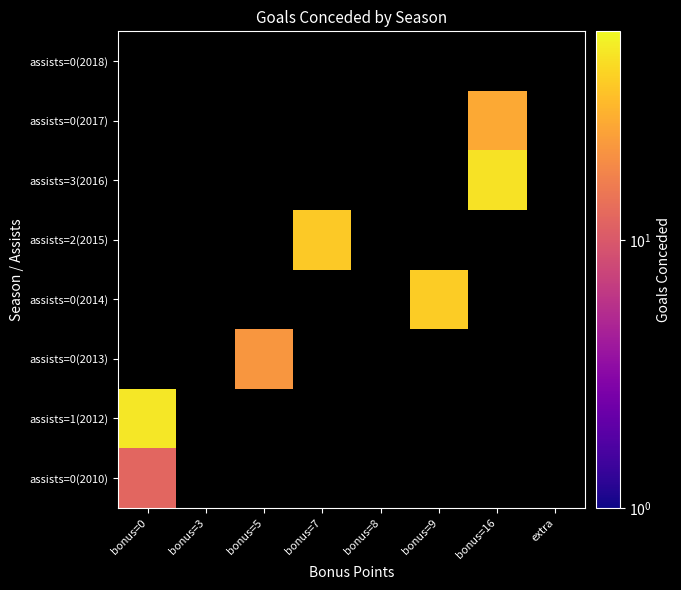

How many positive values does the assists=0(2017) series have?

1